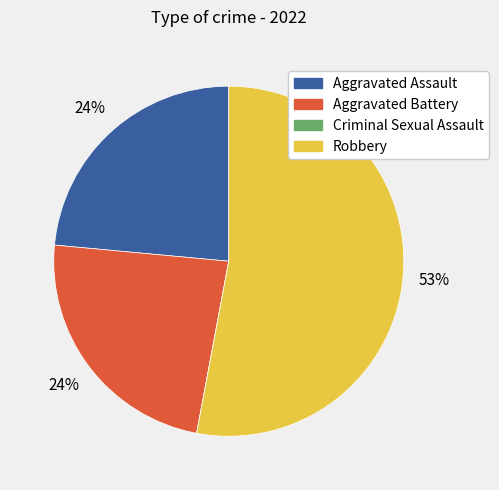

To the nearest percent, what is the average slice percentage?

25%